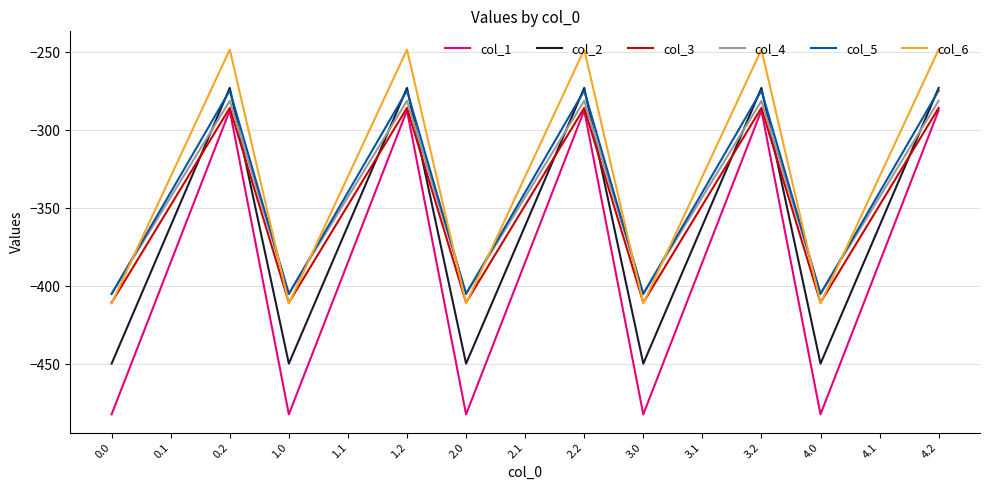

What position from the right is 0.0?

15